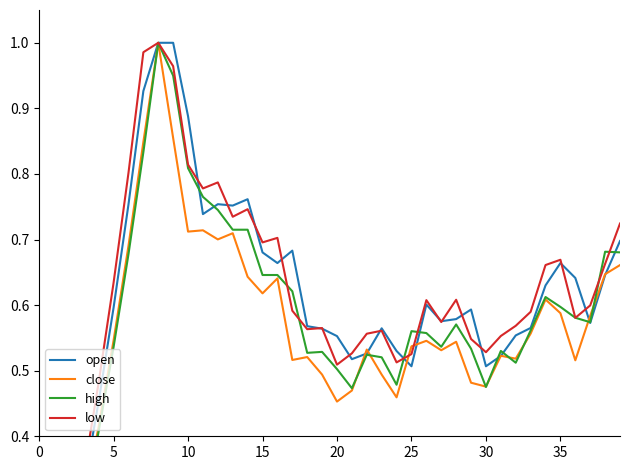

Does the chart have visible grid lines?

No